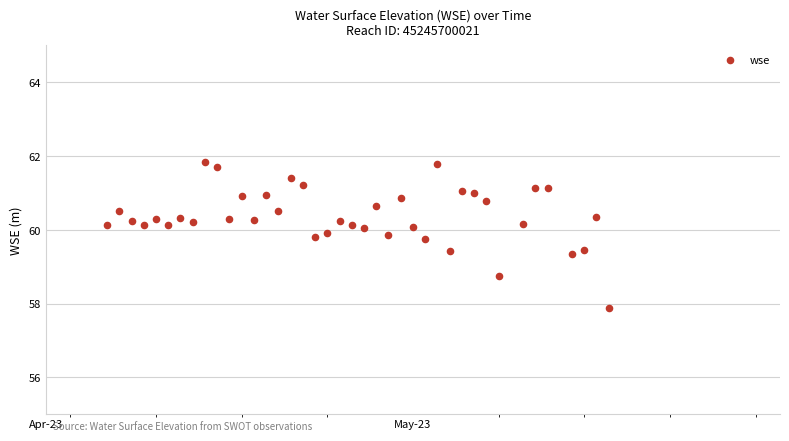

What is the range of Y values (max minus min)?

4.0